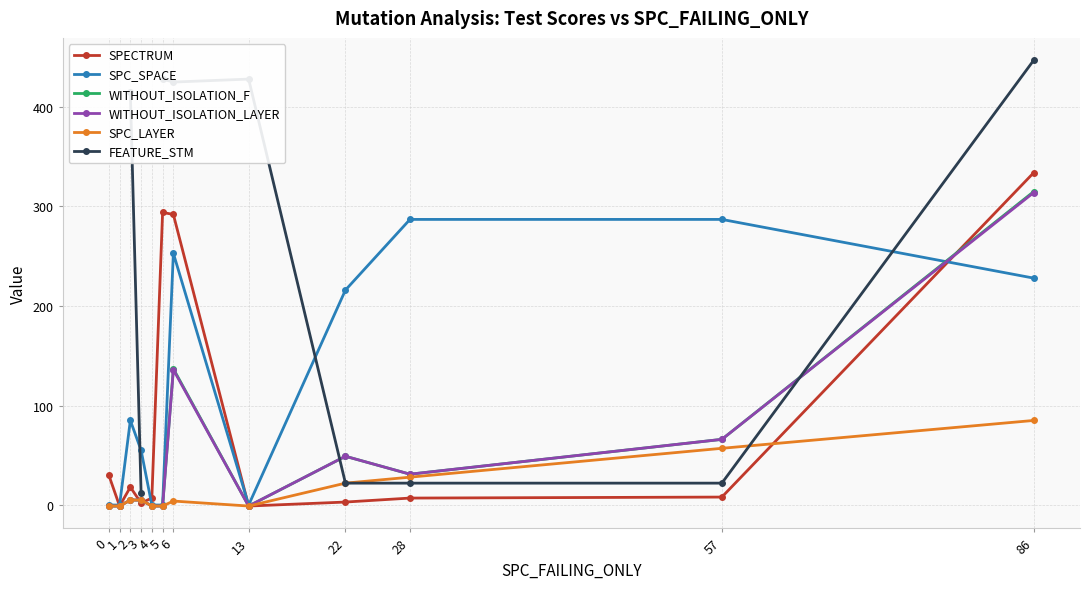

How many categories are shown in the chart?

12